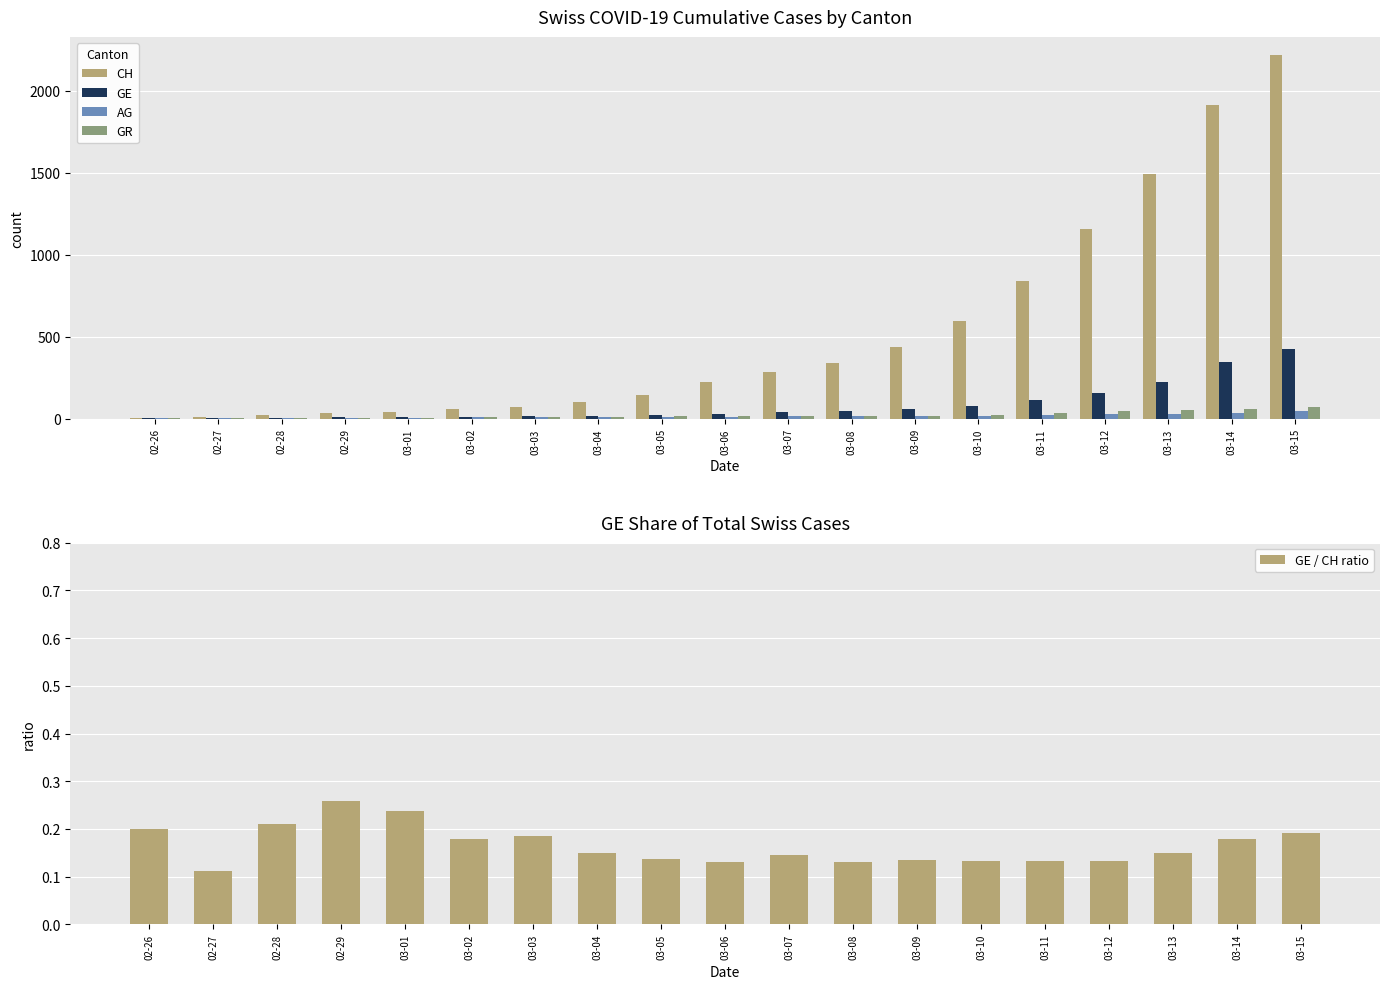

How many data points in AG are above 12?

9